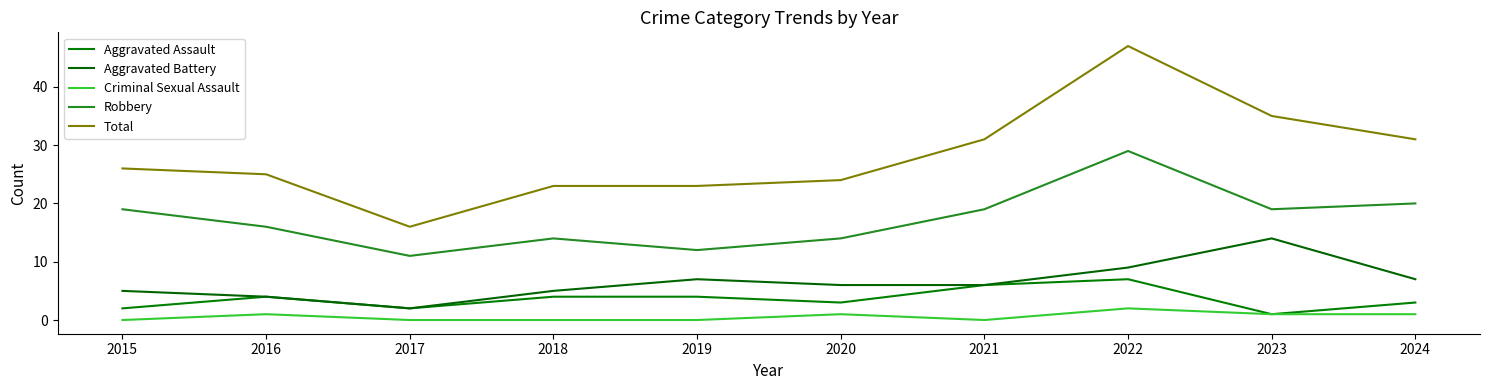

At how many categories does at least one series exceed 27?

4